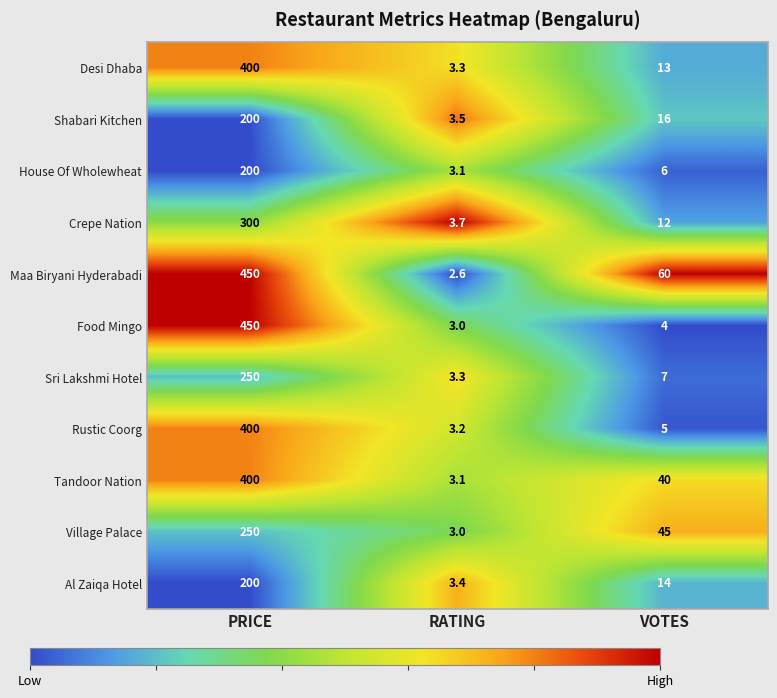

Is the value of Village Palace at VOTES greater than the value of Crepe Nation at VOTES?

Yes